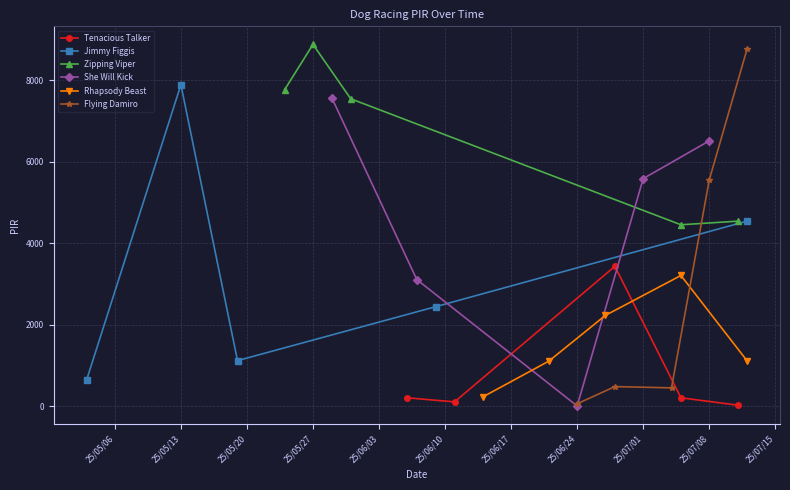

How many interior local peaks does the Tenacious Talker series have?

1